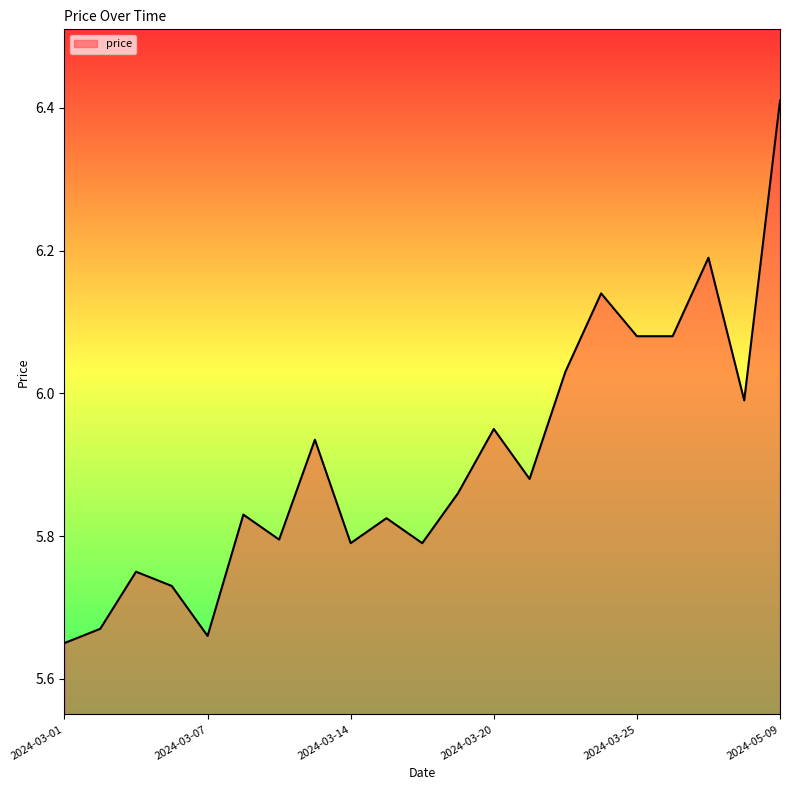

What is the sum of all values?

124.0